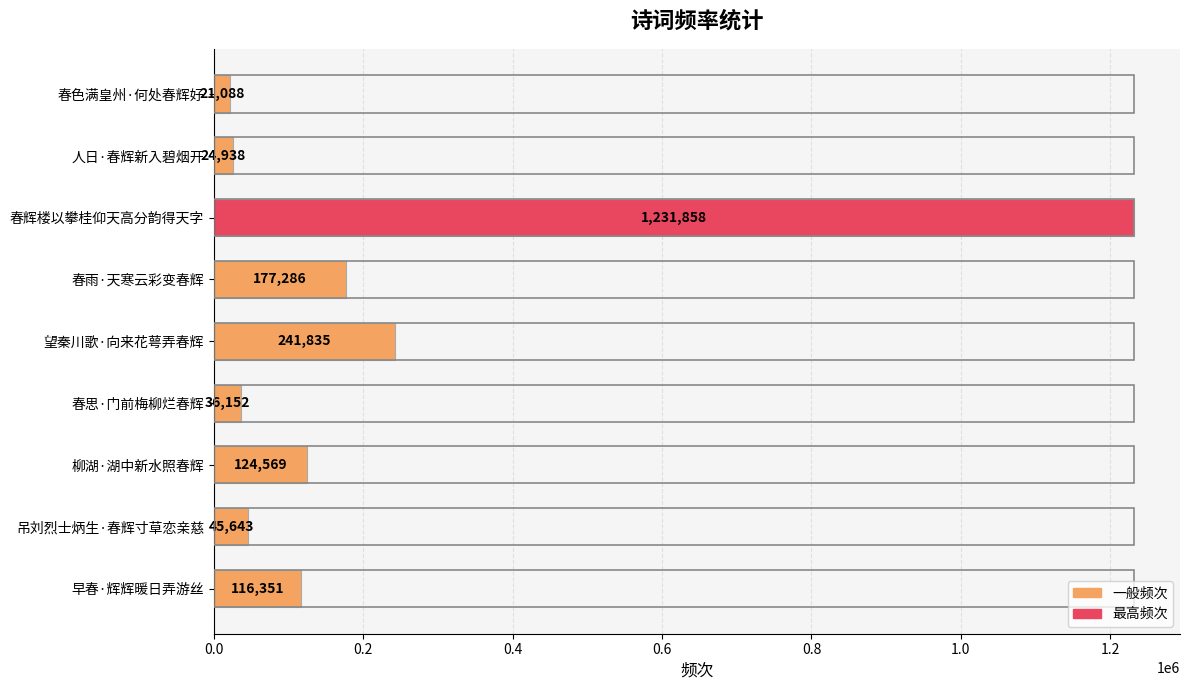

What value does the data have at 早春·辉辉暖日弄游丝, to the nearest 100?

116400